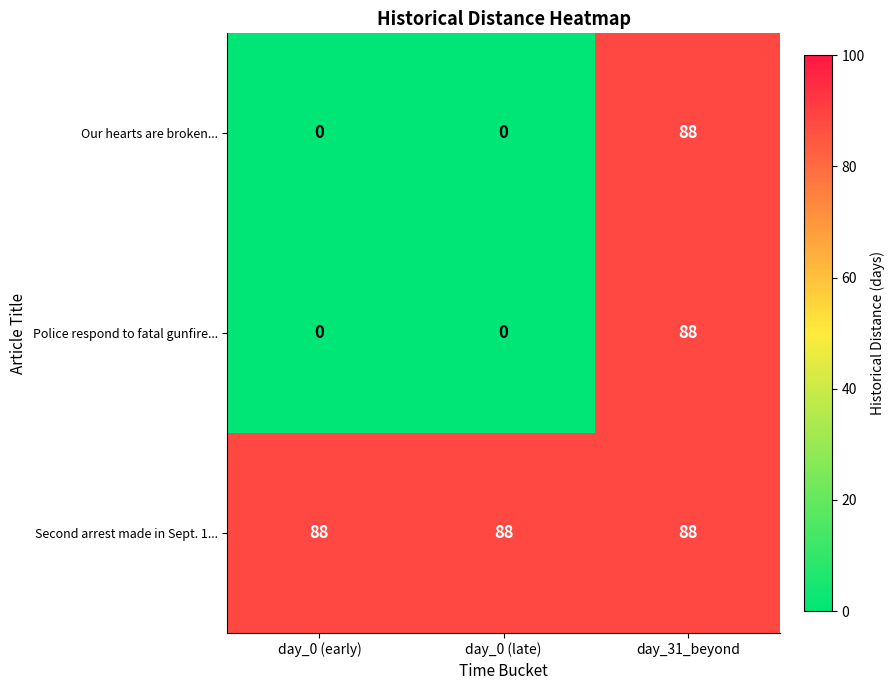

Is it true that Police respond to fatal gunfire... equals 88 at day_31_beyond?

True